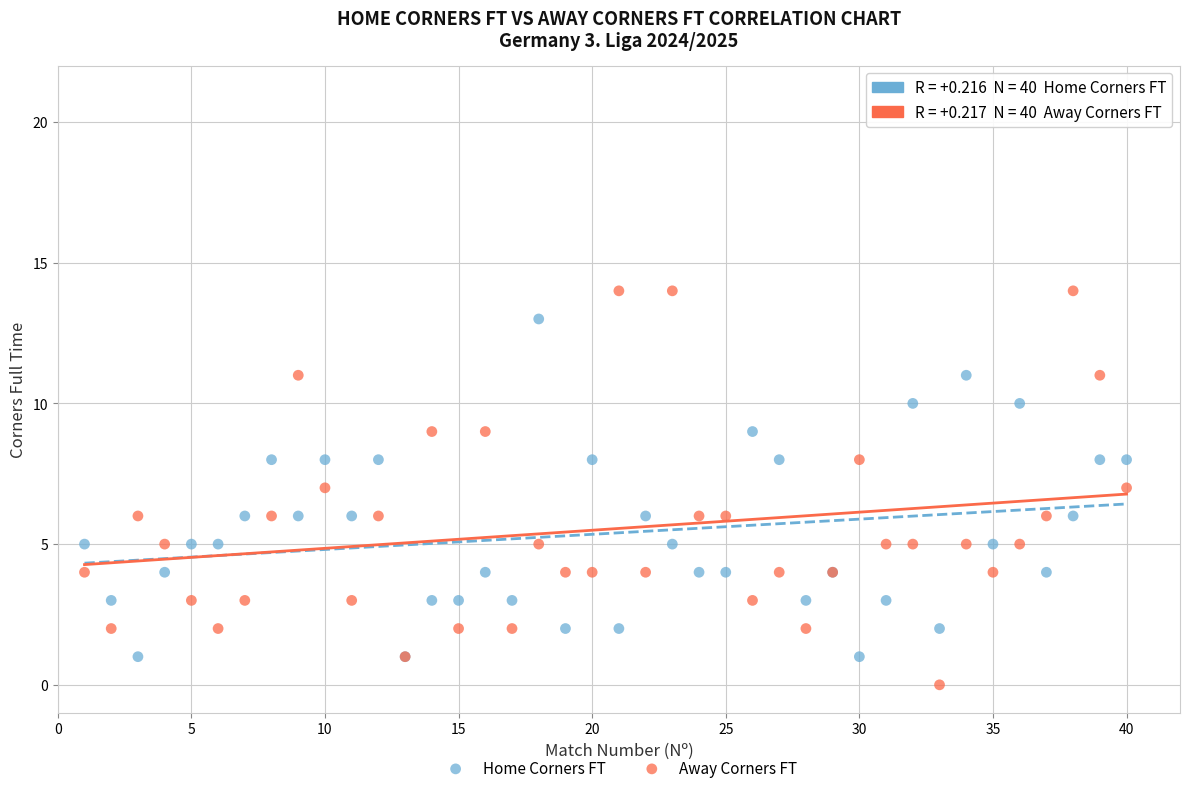

What is the X range (max minus min) for the scatter plot?

39